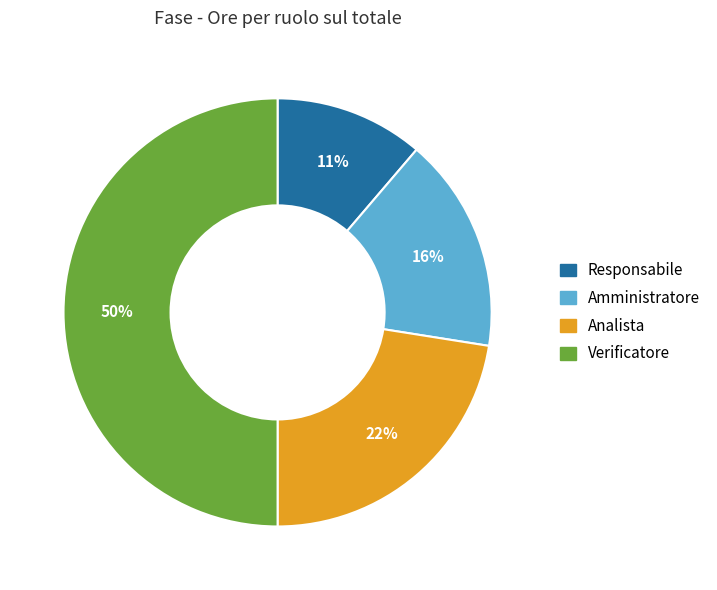

To the nearest percent, what portion does Responsabile represent?

11%